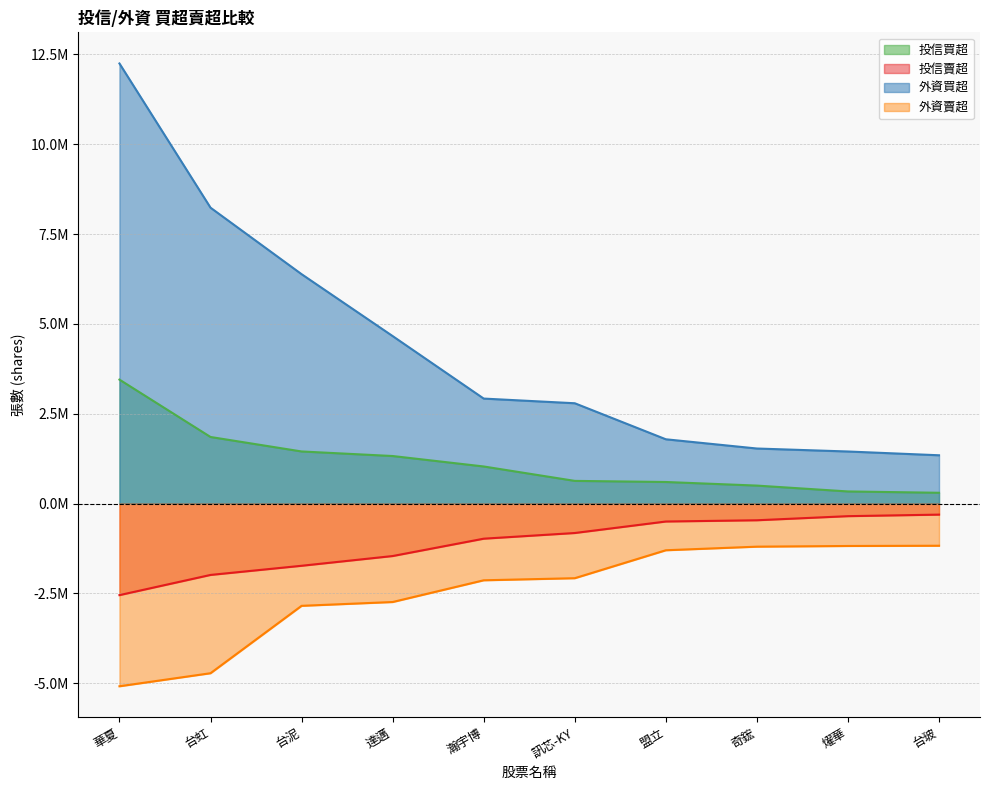

What is the label of the 1st point from the right?

台玻